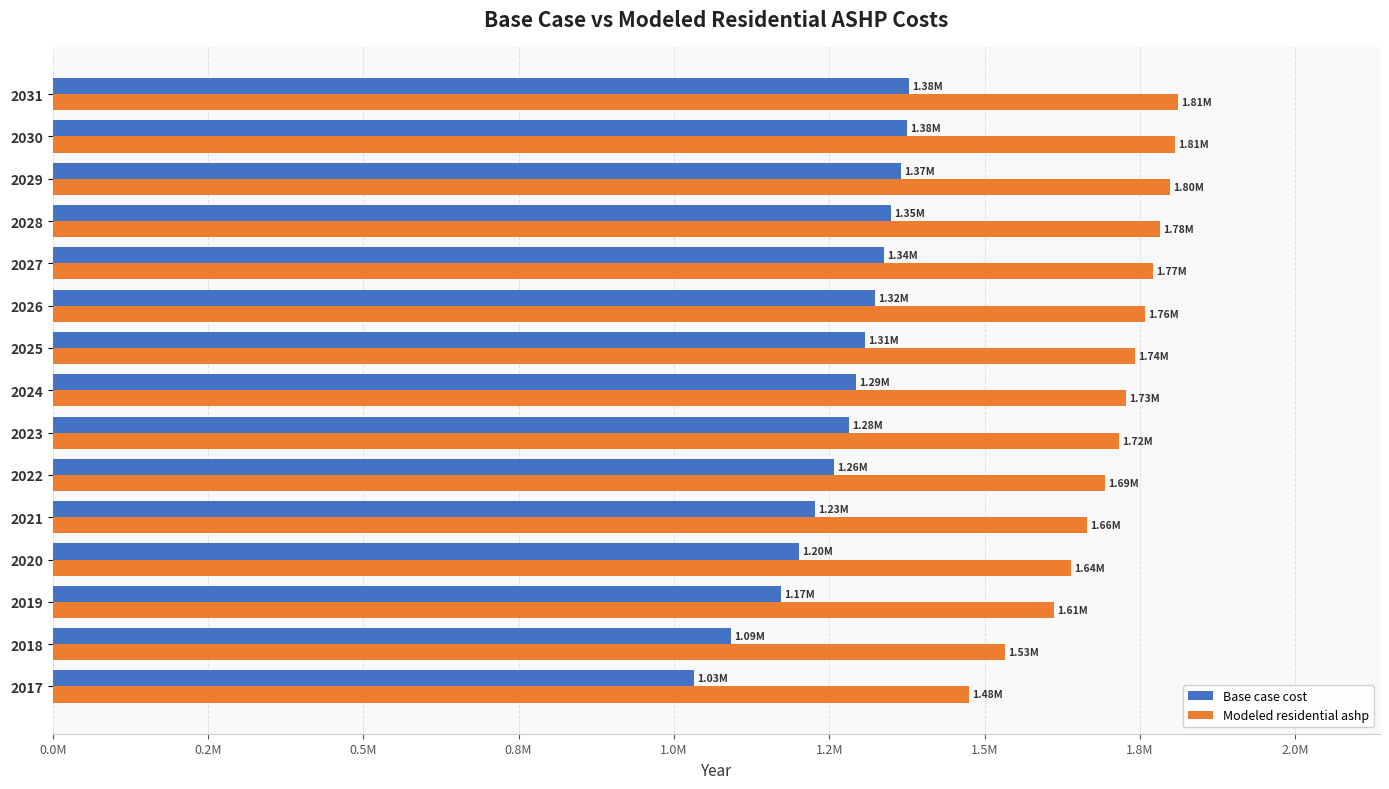

What is the difference between the maximum and minimum values in the Base case cost series?

347418.0